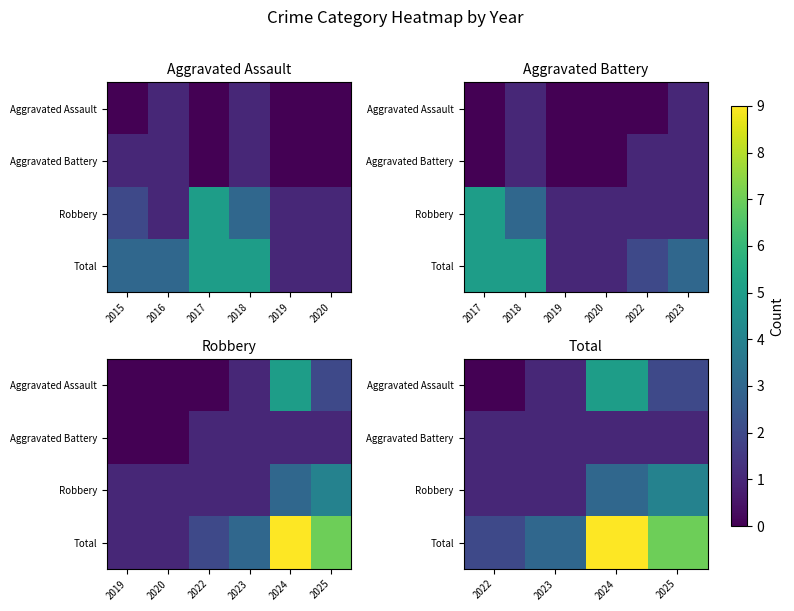

Read the Aggravated Battery value at 2025.

1